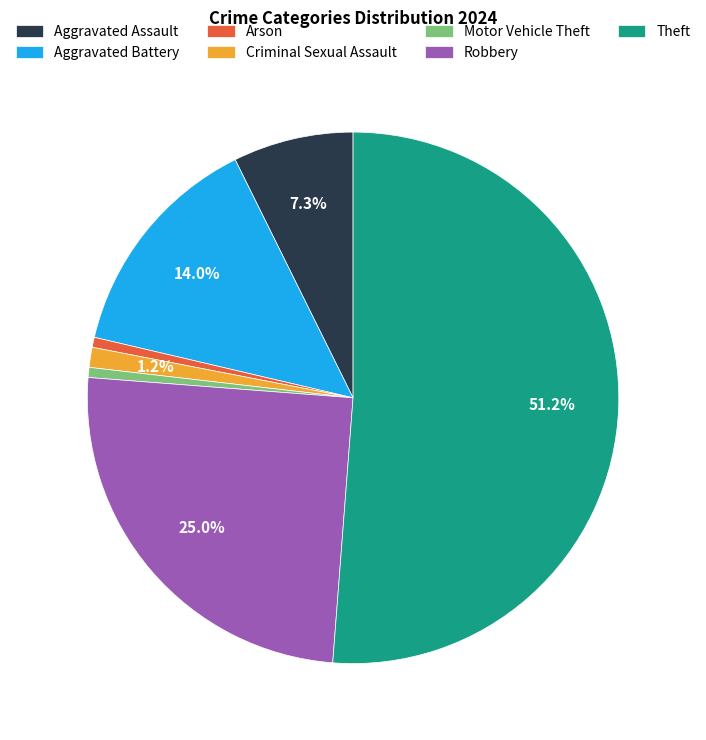

What is the ratio of the value at Arson to the value at Criminal Sexual Assault?

0.5